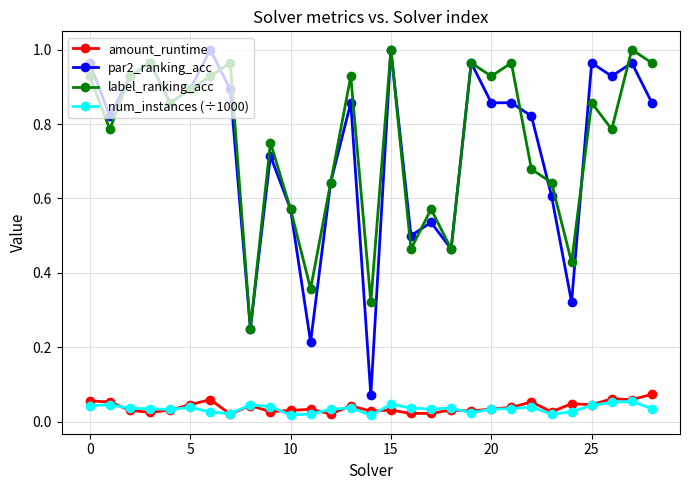

Which series has the widest spread of values?

par2_ranking_acc